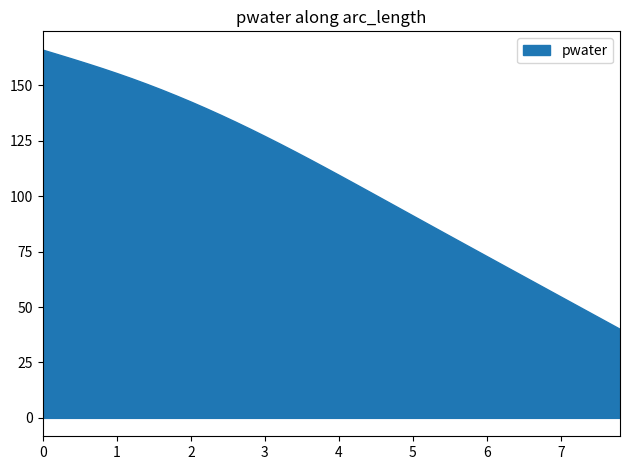

Rank the categories by value from lowest to highest.

39, 38, 37, 36, 35, 34, 33, 32, 31, 30, 29, 28, 27, 26, 25, 24, 23, 22, 21, 20, 19, 18, 17, 16, 15, 14, 13, 12, 11, 10, 9, 8, 7, 6, 5, 4, 3, 2, 1, 0